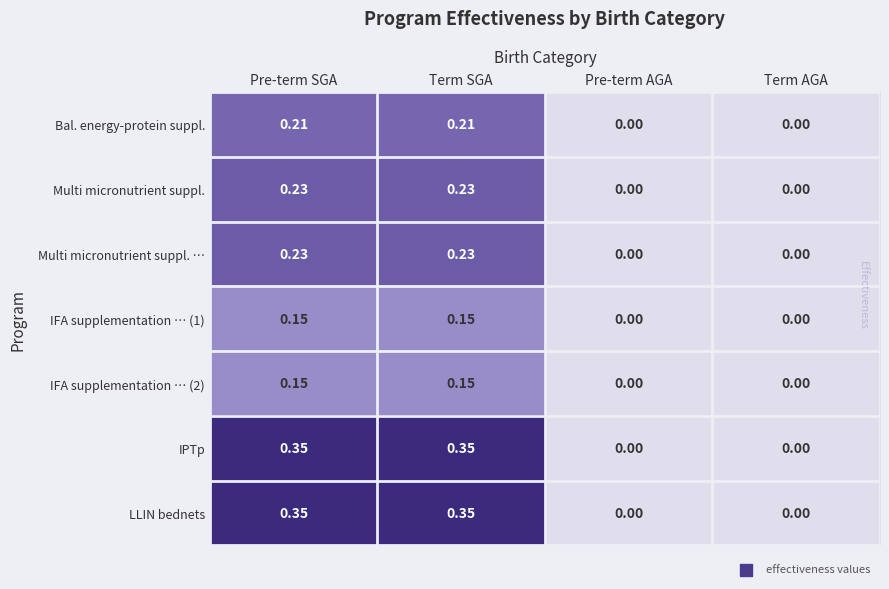

Is the value of Bal. energy-protein suppl. at Pre-term SGA greater than the value of IPTp at Term SGA?

No